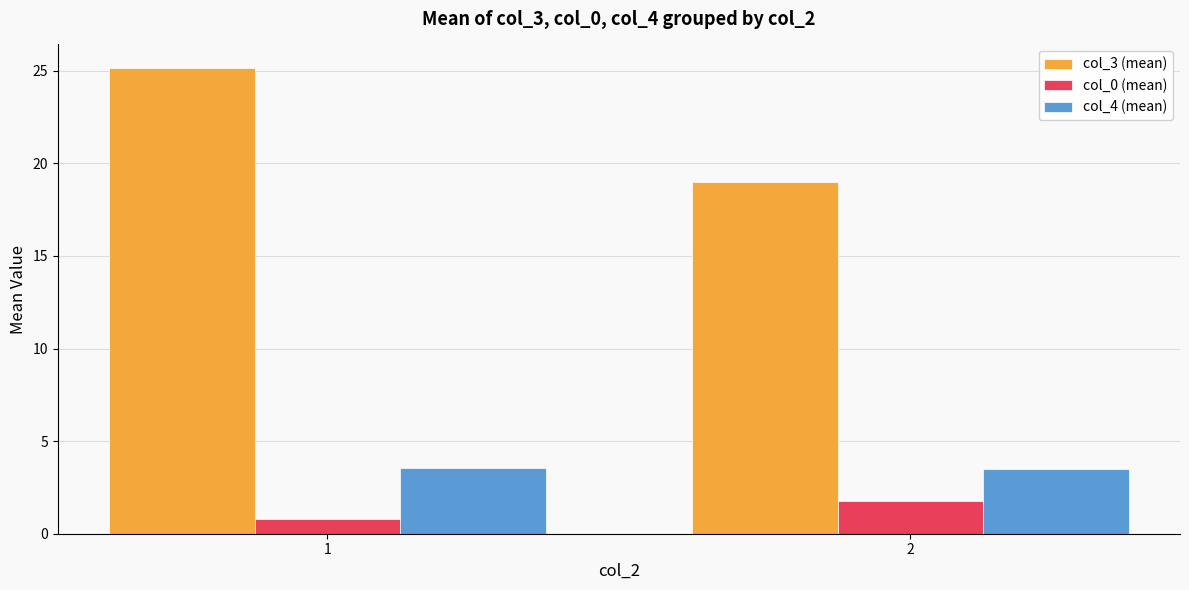

What is the maximum value shown in the chart?

25.2